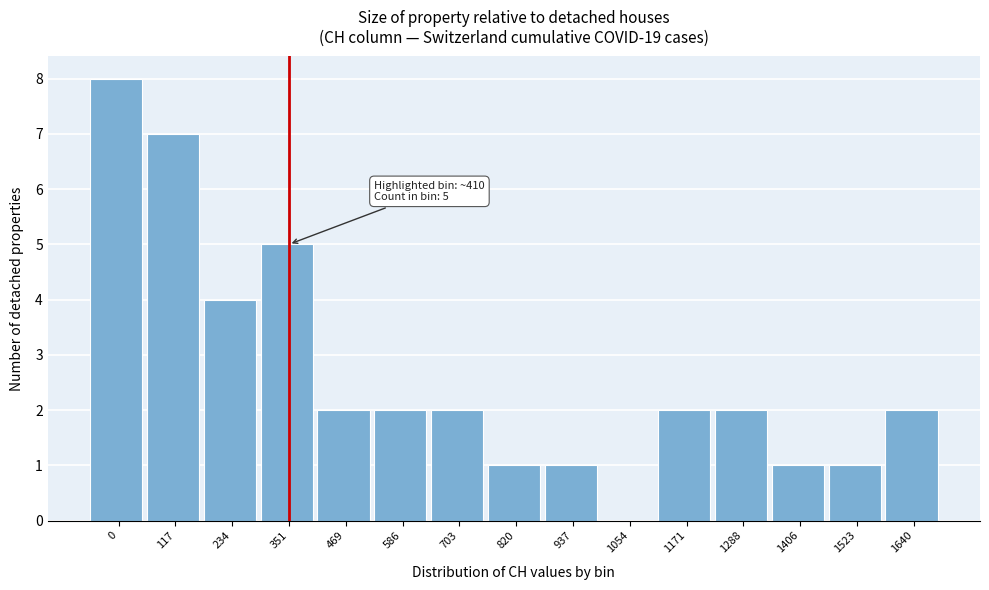

Reading left to right, what are all the values shown in this chart?

0=8	117=7	234=4	351=5	469=2	586=2	703=2	820=1	937=1	1054=0	1171=2	1288=2	1406=1	1523=1	1640=2